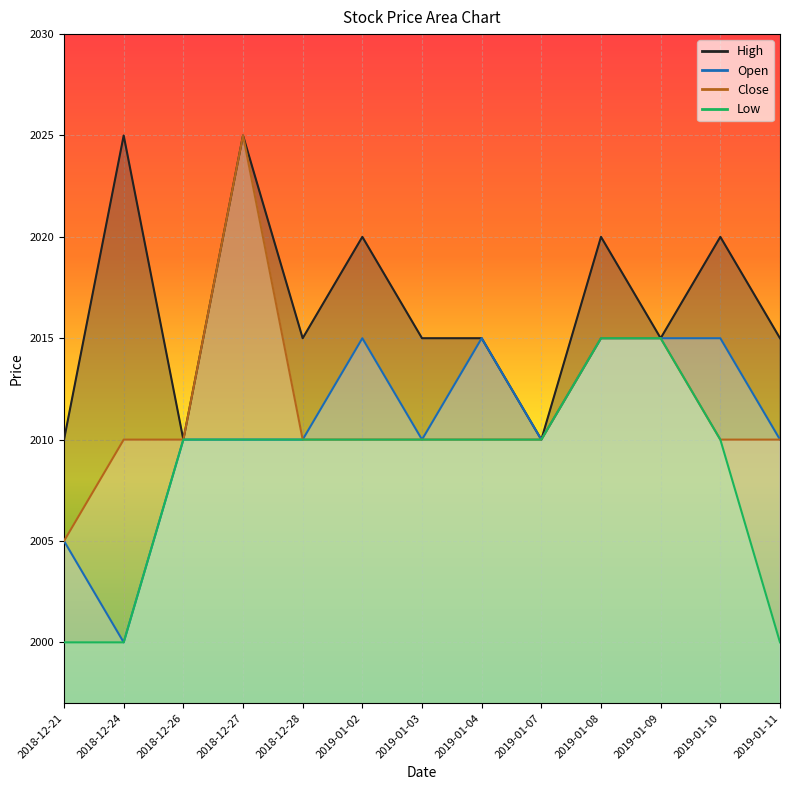

How many data points in Close are above 2010?

3